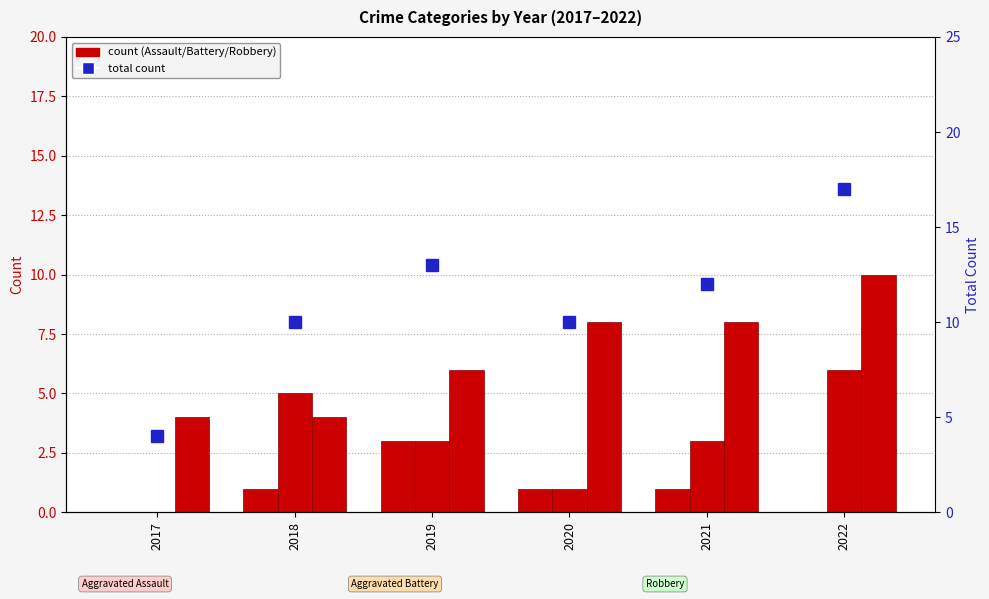

Between 2018 and 2021, which series saw the biggest shift?

Robbery